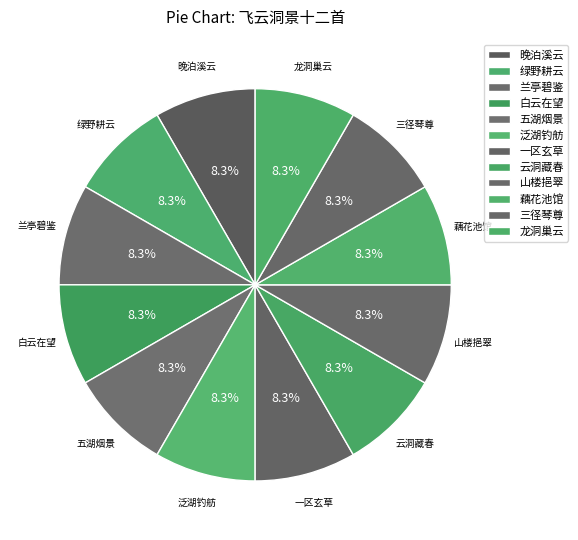

How many segments does this pie chart have?

12